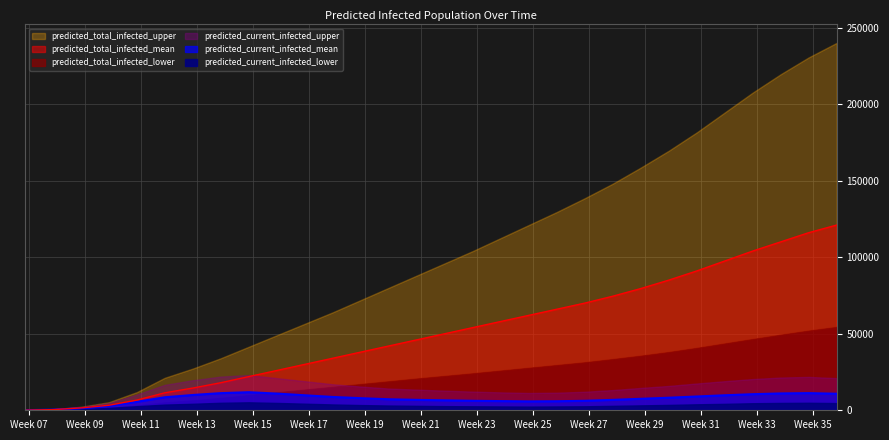

Reading right to left, what are all the values shown in this chart?

predicted_current_infected_mean: 10800	11200	11000	10500	9800	9000	8200	7500	6800	6200	5900	5800	6000	6200	6500	6800	7200	7900	8700	9800	10900	11800	11200	9984	8502	5509	2900	1328	422	53
predicted_current_infected_lower: 4700	4900	4800	4600	4200	3900	3500	3200	2900	2600	2500	2400	2500	2600	2700	2900	3100	3400	3800	4300	4800	5200	4900	4236	3709	2670	1549	734	224	28
predicted_current_infected_upper: 21000	21800	21400	20400	19000	17500	15900	14600	13200	12100	11500	11300	11700	12200	12800	13500	14200	15500	17000	19000	21000	23000	22000	19622	16615	10194	4740	1954	600	75
predicted_total_infected_mean: 121000	116000	110000	104000	97500	91000	85000	79500	74500	70000	66000	62000	58000	54000	50000	46000	42000	38000	34000	30000	26000	22000	18000	14508	11413	6651	3269	1537	422	53
predicted_total_infected_lower: 54500	52100	49400	46600	43700	40800	38100	35700	33500	31400	29600	27800	26000	24200	22500	20800	19000	17200	15400	13600	11800	10000	8200	6583	5275	3299	1745	849	224	28
predicted_total_infected_upper: 240000	230500	219500	207500	194500	181500	169500	158500	148000	138500	129500	121000	112500	104000	96000	88000	80000	72000	64000	56500	49000	41500	34000	27240	21229	11861	5265	2283	600	75